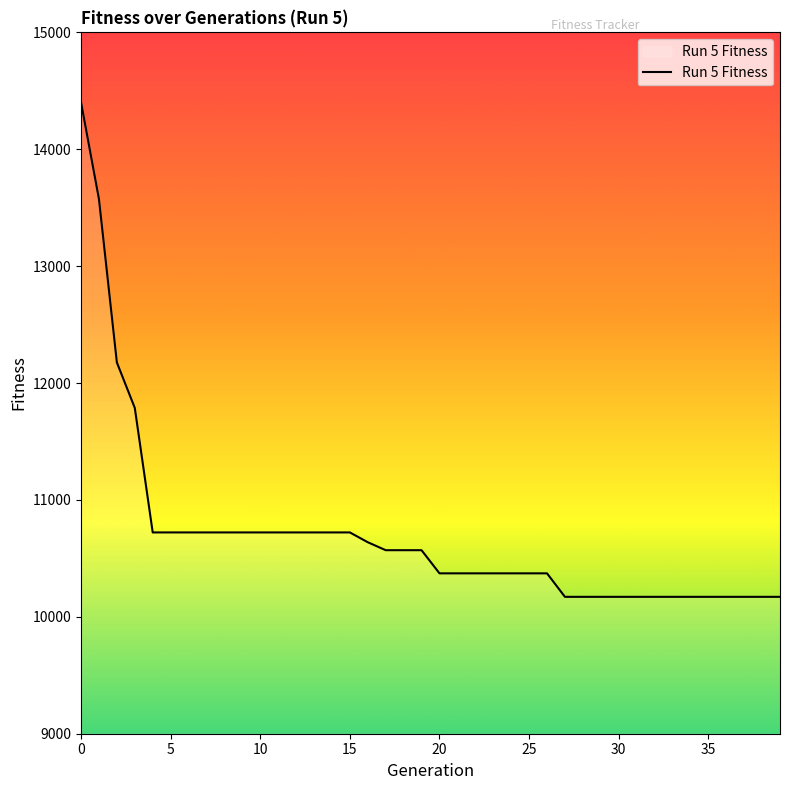

What is the greatest value displayed?

14402